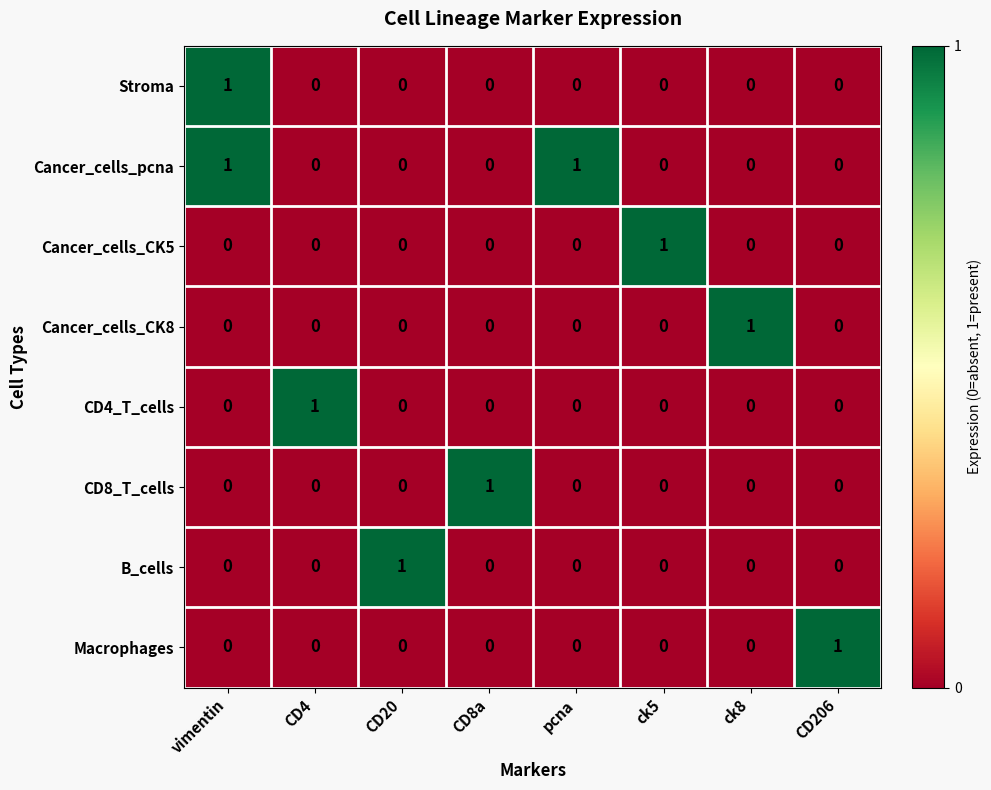

Which category has the highest value in the CD8_T_cells series?

CD8a